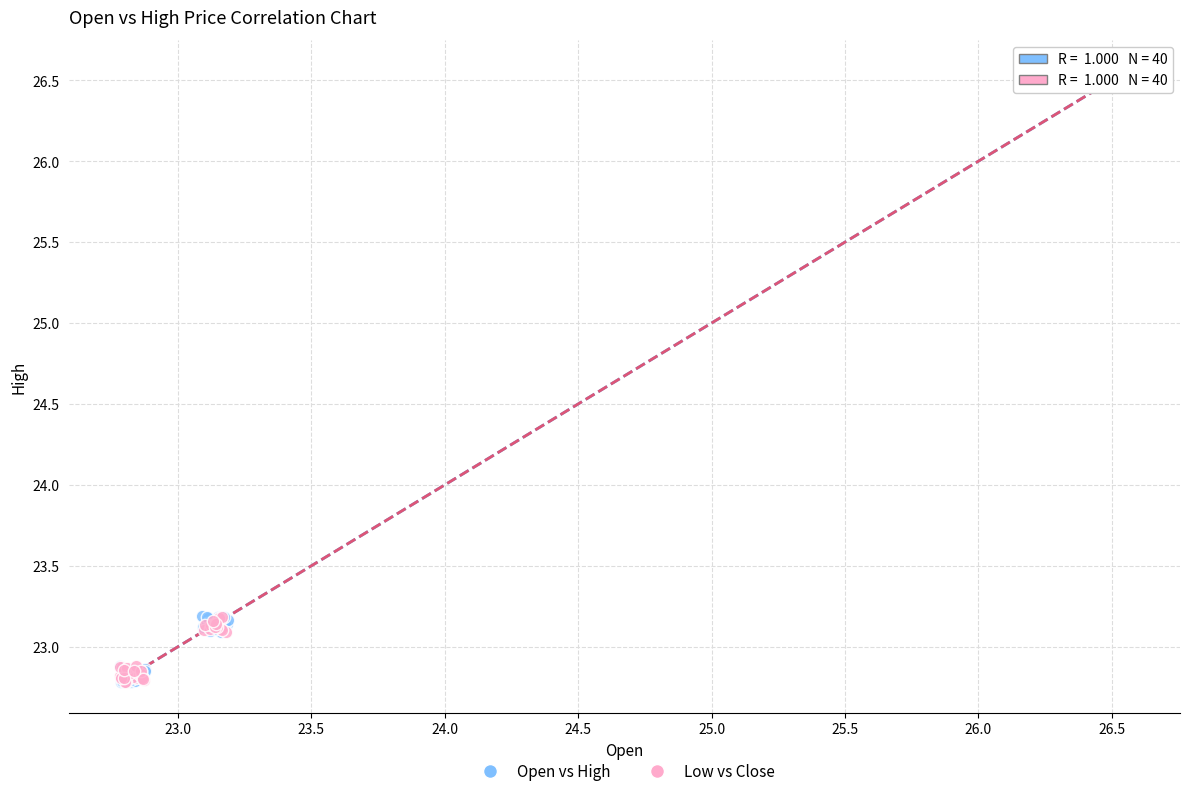

Which series has the largest Y range (max minus min)?

Low vs Close